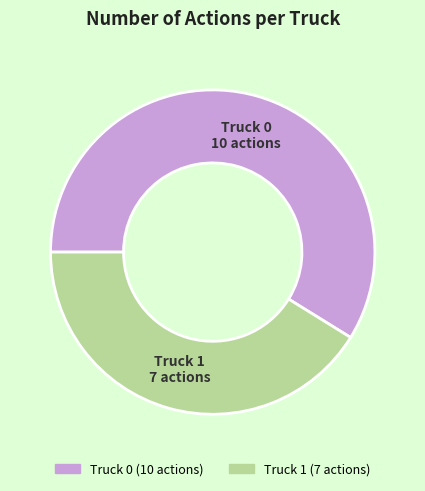

The Truck 0 slice represents 59% of the pie. True or false?

True